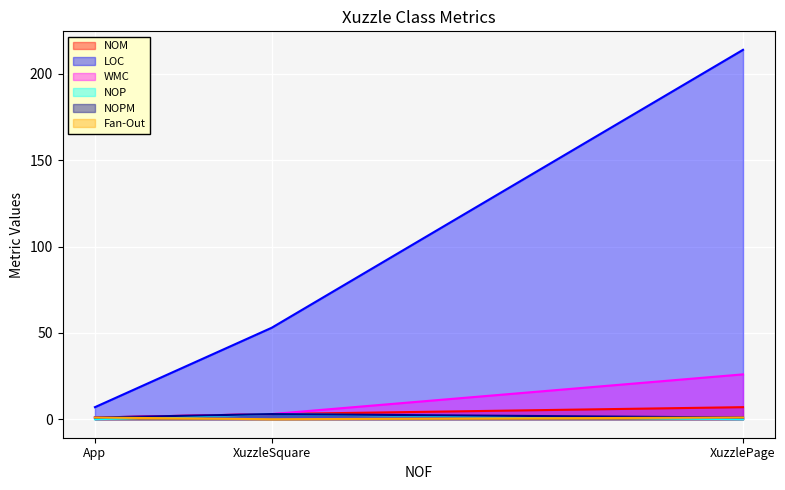

Which series has the largest total across all categories?

LOC